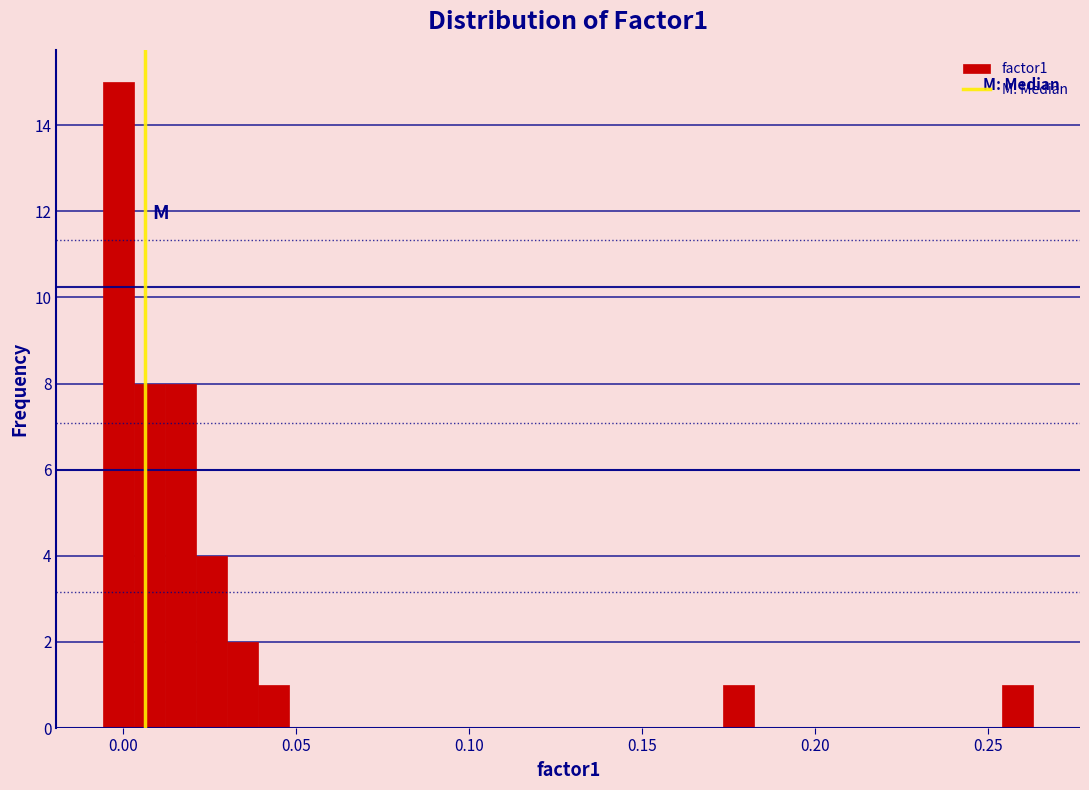

Read against the x-axis, roughly where is the centre of the tallest bar?

0.000